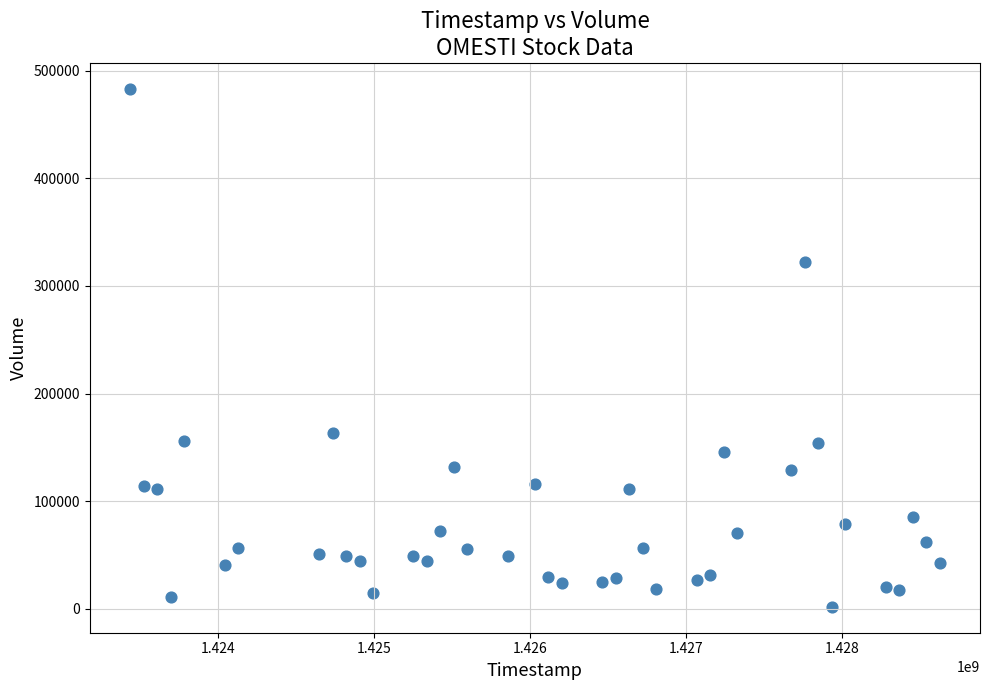

What is the range of Y values (max minus min)?

481100